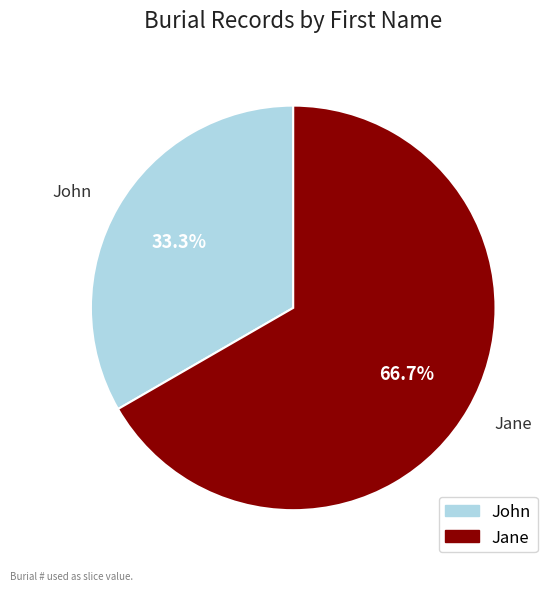

To the nearest percent, what is the difference between the John and Jane slice percentages?

33%